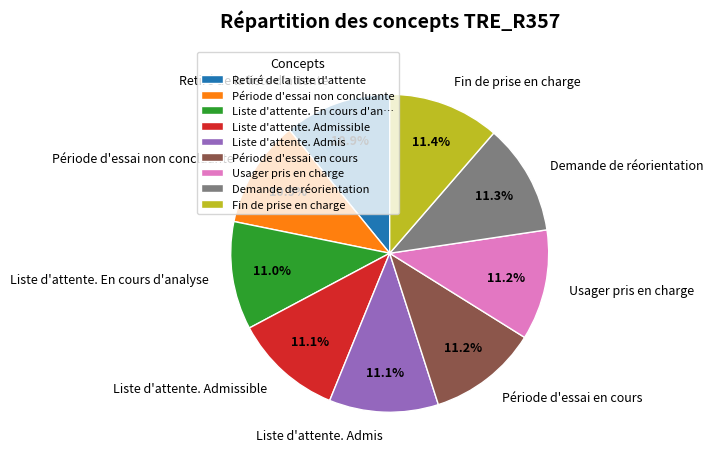

To the nearest percent, what percentage of the pie is Fin de prise en charge?

11%